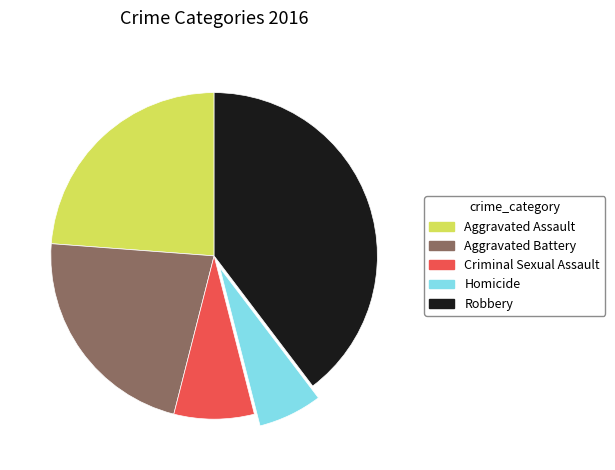

Combined, do Criminal Sexual Assault and Homicide account for over 50%?

No